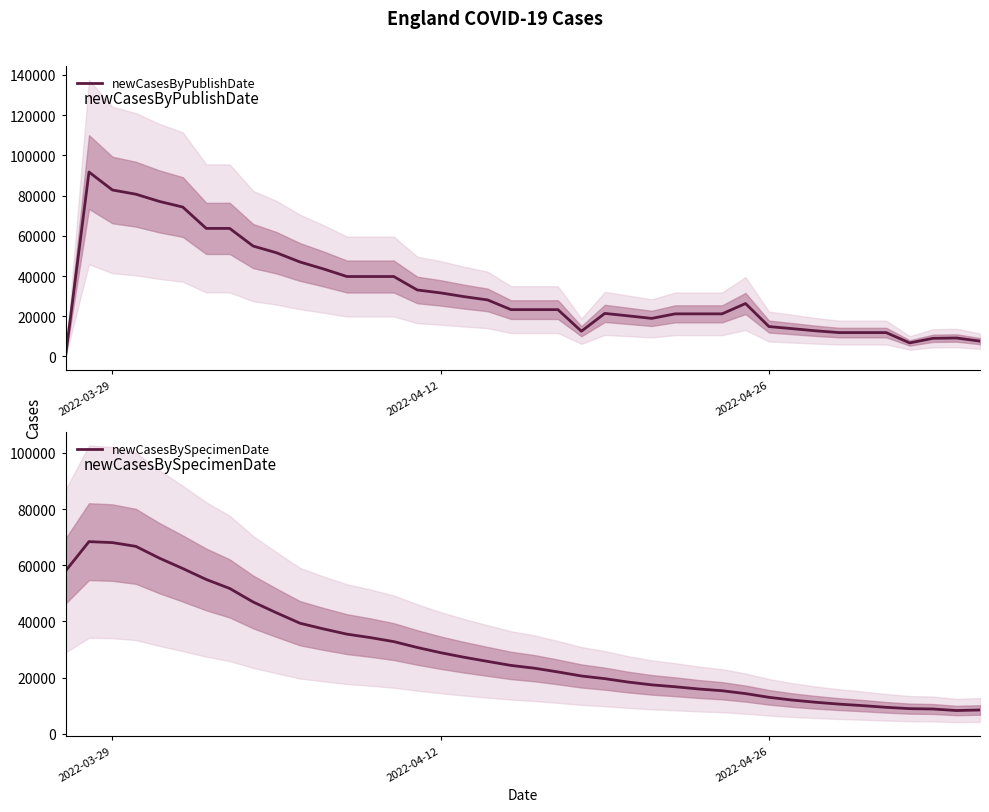

Reading left to right, transcribe all the data shown in this chart.

newCasesByPublishDate: 0.0	91729.5	82798.0	80703.2	77125.8	74308.2	63692.7	63692.7	54916.7	51559.7	46984.4	43536.1	39759.3	39759.3	39759.3	33068.9	31610.9	29745.6	28117.7	23291.7	23291.7	23291.7	12549.7	21414.1	20190.1	18931.9	21193.6	21193.6	21193.6	26325.7	14863.4	13822.6	12746.9	11871.6	11871.6	11871.6	6739.4	9022.9	9182.1	7618.6
newCasesBySpecimenDate: 57959.0	68416.5	68076.7	66737.2	62554.6	58850.2	54954.6	51758.1	46939.9	43074.3	39372.6	37348.4	35489.1	34258.1	32828.7	30740.9	28876.9	27253.4	25785.0	24350.4	23364.6	22031.0	20598.3	19637.7	18422.4	17437.3	16755.4	15968.7	15342.6	14324.4	12995.0	12013.9	11227.1	10573.6	10039.9	9438.7	8969.9	8838.7	8298.3	8489.4